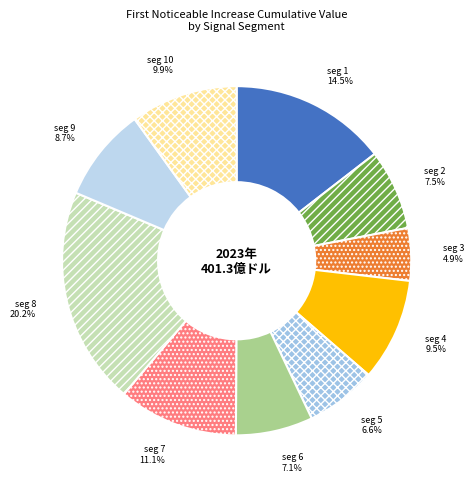

Which category has the biggest portion of the pie?

signal segment 8